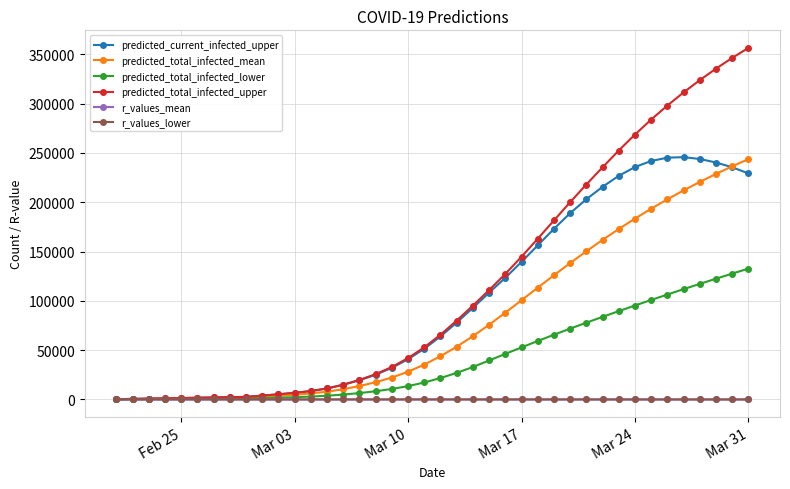

What is the highest value of the predicted_total_infected_lower series?

132691.0